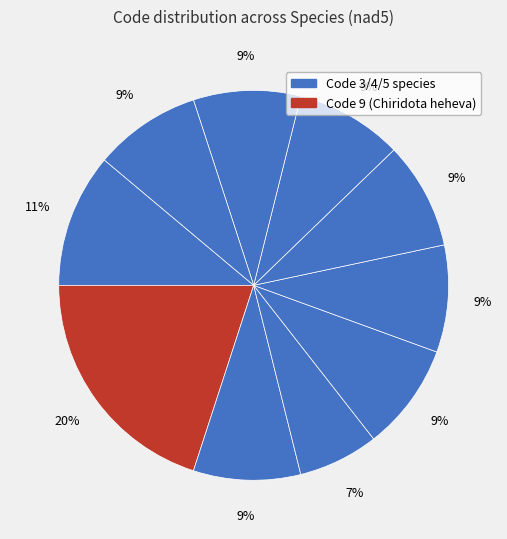

Rank the categories by value from highest to lowest.

Chiridota heheva, Koreoleptoxis nodifila, Candida orthopsilosis, Rhizophagus intraradices, Ganoderma applanatum, Clavispora lusitaniae, Metarhizium anisopliae, Zasmidium cellare, Cordyceps cicadae, Saprochaete ingens